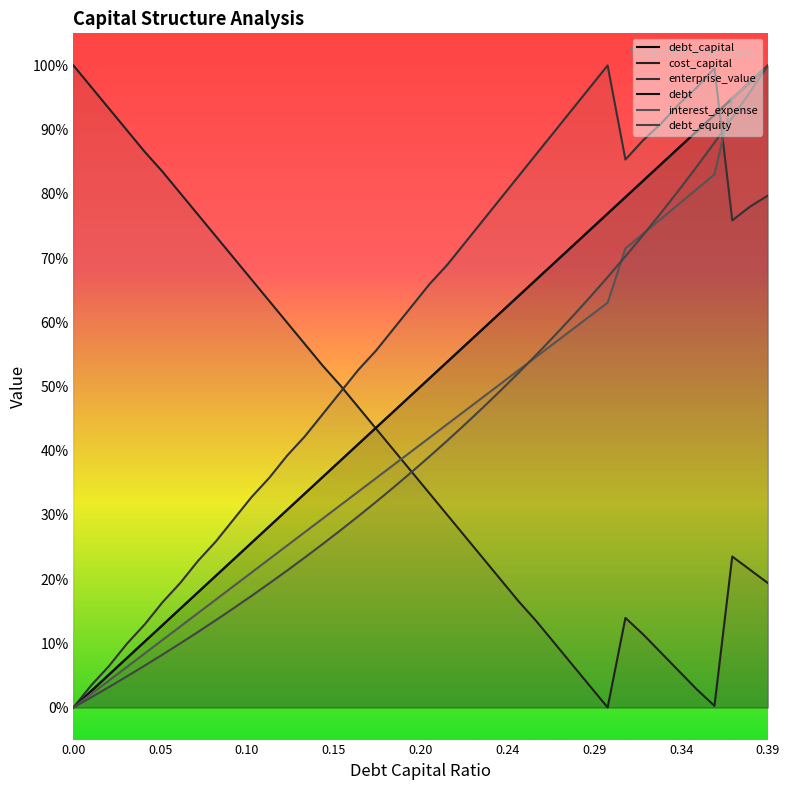

Reading left to right, extract all data points from this chart.

debt_capital: 0.0	0.0	0.1	0.1	0.1	0.1	0.2	0.2	0.2	0.2	0.3	0.3	0.3	0.3	0.4	0.4	0.4	0.4	0.5	0.5	0.5	0.5	0.6	0.6	0.6	0.6	0.7	0.7	0.7	0.7	0.8	0.8	0.8	0.8	0.9	0.9	0.9	0.9	1.0	1.0
cost_capital: 1.0	1.0	0.9	0.9	0.9	0.8	0.8	0.8	0.7	0.7	0.7	0.6	0.6	0.6	0.5	0.5	0.5	0.4	0.4	0.4	0.3	0.3	0.3	0.2	0.2	0.2	0.1	0.1	0.1	0.0	0.0	0.1	0.1	0.1	0.1	0.0	0.0	0.2	0.2	0.2
enterprise_value: 0.0	0.0	0.1	0.1	0.1	0.2	0.2	0.2	0.3	0.3	0.3	0.4	0.4	0.4	0.5	0.5	0.5	0.6	0.6	0.6	0.7	0.7	0.7	0.8	0.8	0.8	0.9	0.9	0.9	1.0	1.0	0.9	0.9	0.9	0.9	1.0	1.0	0.8	0.8	0.8
debt: 0.0	0.0	0.1	0.1	0.1	0.1	0.2	0.2	0.2	0.2	0.3	0.3	0.3	0.3	0.4	0.4	0.4	0.4	0.5	0.5	0.5	0.5	0.6	0.6	0.6	0.6	0.7	0.7	0.7	0.7	0.8	0.8	0.8	0.8	0.9	0.9	0.9	0.9	1.0	1.0
interest_expense: 0.0	0.0	0.0	0.1	0.1	0.1	0.1	0.1	0.2	0.2	0.2	0.2	0.3	0.3	0.3	0.3	0.3	0.4	0.4	0.4	0.4	0.4	0.5	0.5	0.5	0.5	0.5	0.6	0.6	0.6	0.6	0.7	0.7	0.8	0.8	0.8	0.8	0.9	1.0	1.0
debt_equity: 0.0	0.0	0.0	0.0	0.1	0.1	0.1	0.1	0.1	0.2	0.2	0.2	0.2	0.2	0.3	0.3	0.3	0.3	0.3	0.4	0.4	0.4	0.4	0.5	0.5	0.5	0.5	0.6	0.6	0.6	0.7	0.7	0.7	0.8	0.8	0.8	0.9	0.9	1.0	1.0